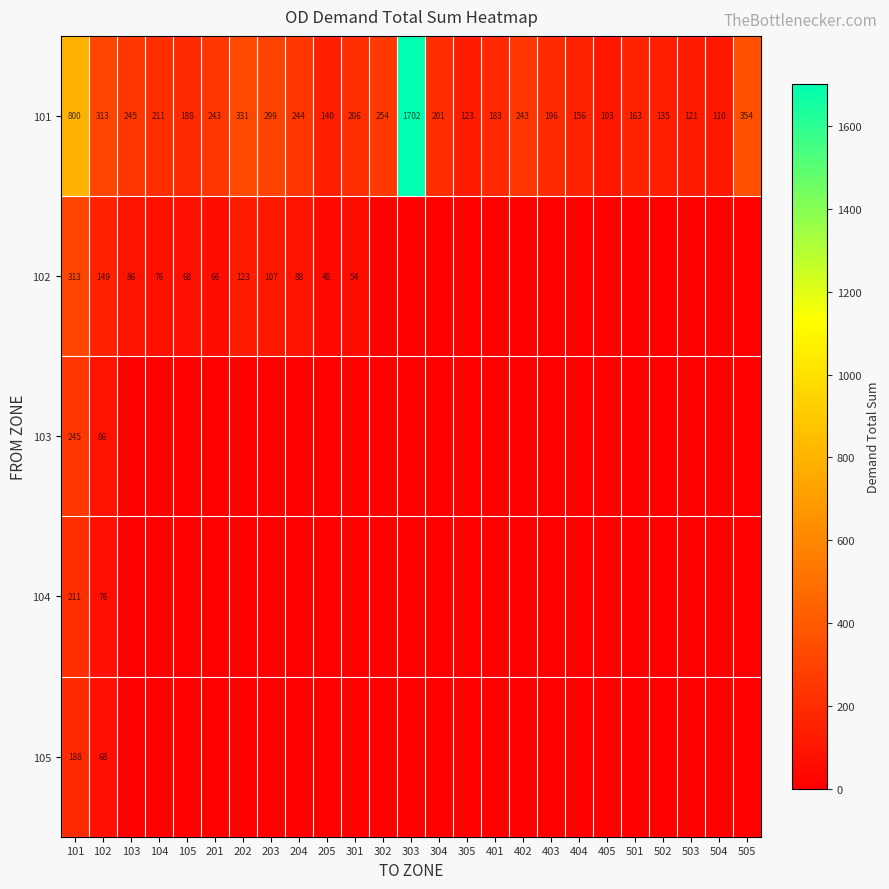

What is the total value across all series at 204?

331.6